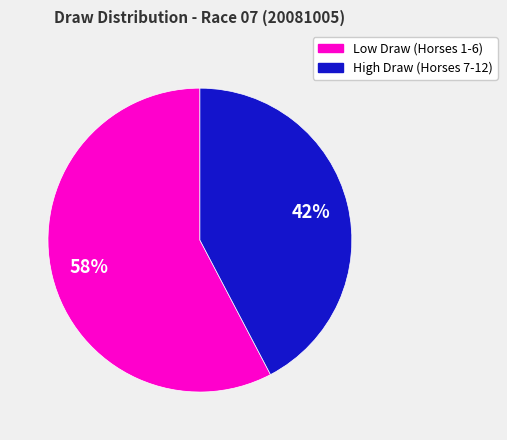

Which category has the biggest portion of the pie?

Low Draw (Horses 1-6)